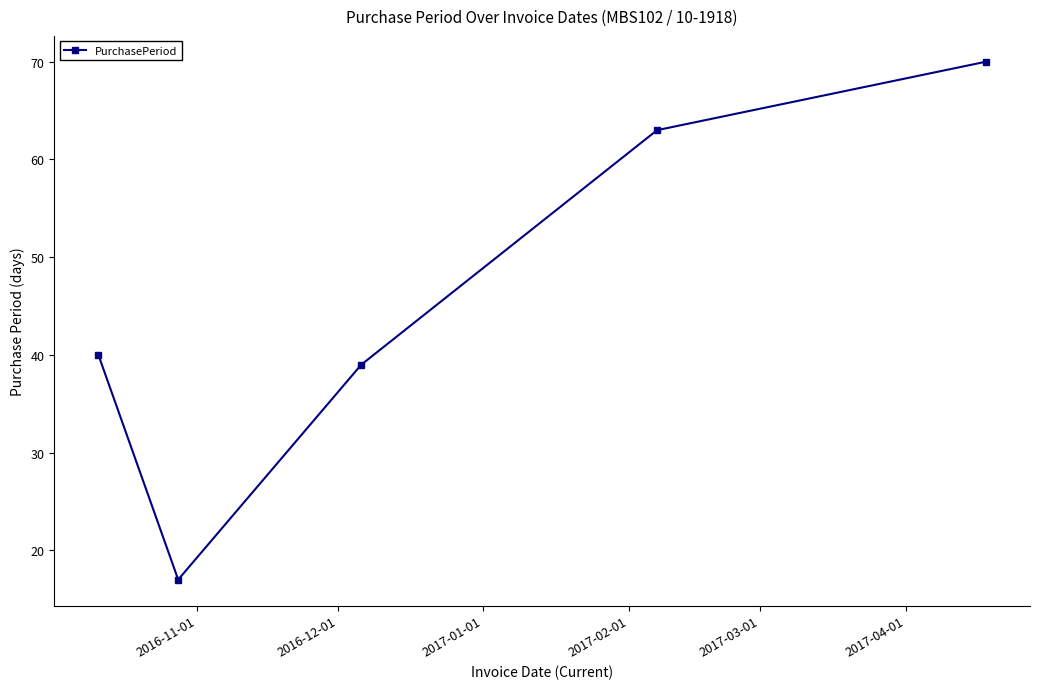

How many data points are less than 40?

2